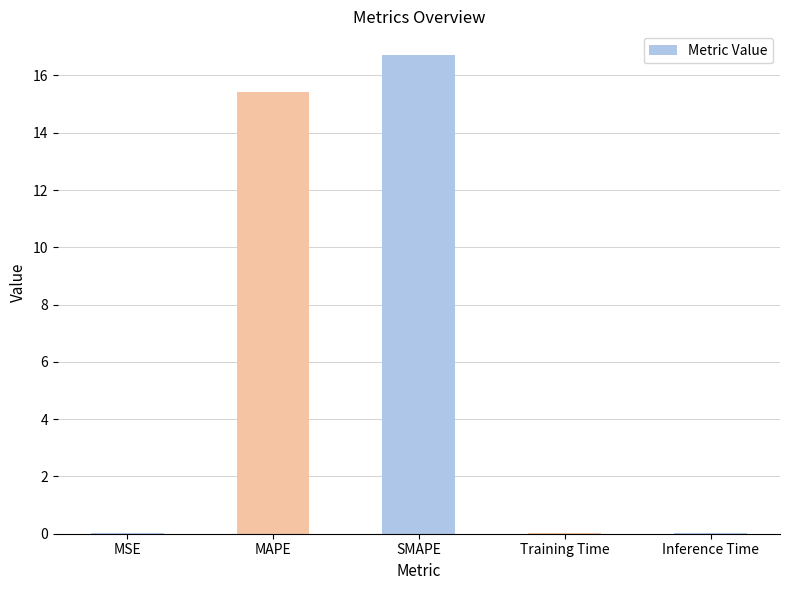

What is the sum of all values?

32.1